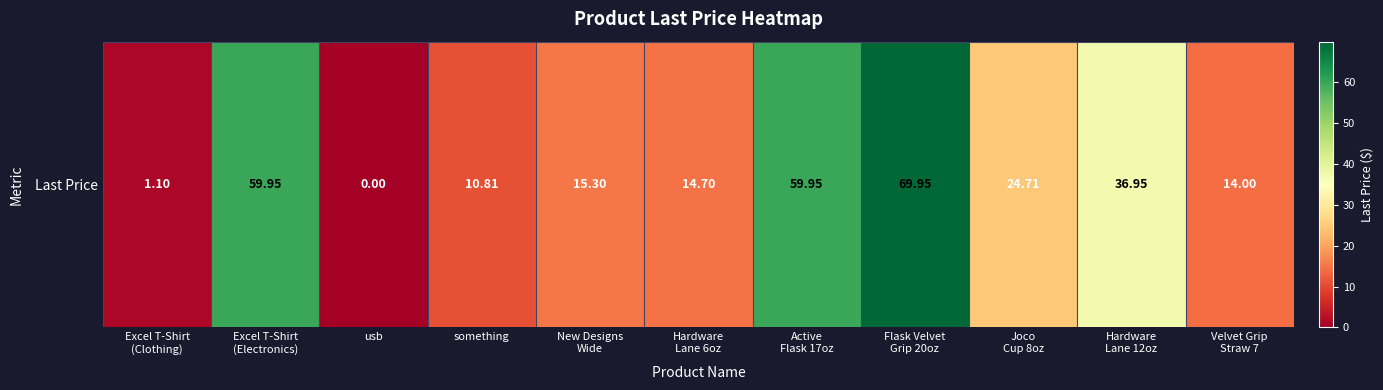

Rank the categories by value from highest to lowest.

Flask Velvet
Grip 20oz, Excel T-Shirt
(Electronics), Active
Flask 17oz, Hardware
Lane 12oz, Joco
Cup 8oz, New Designs
Wide, Hardware
Lane 6oz, Velvet Grip
Straw 7, something, Excel T-Shirt
(Clothing), usb